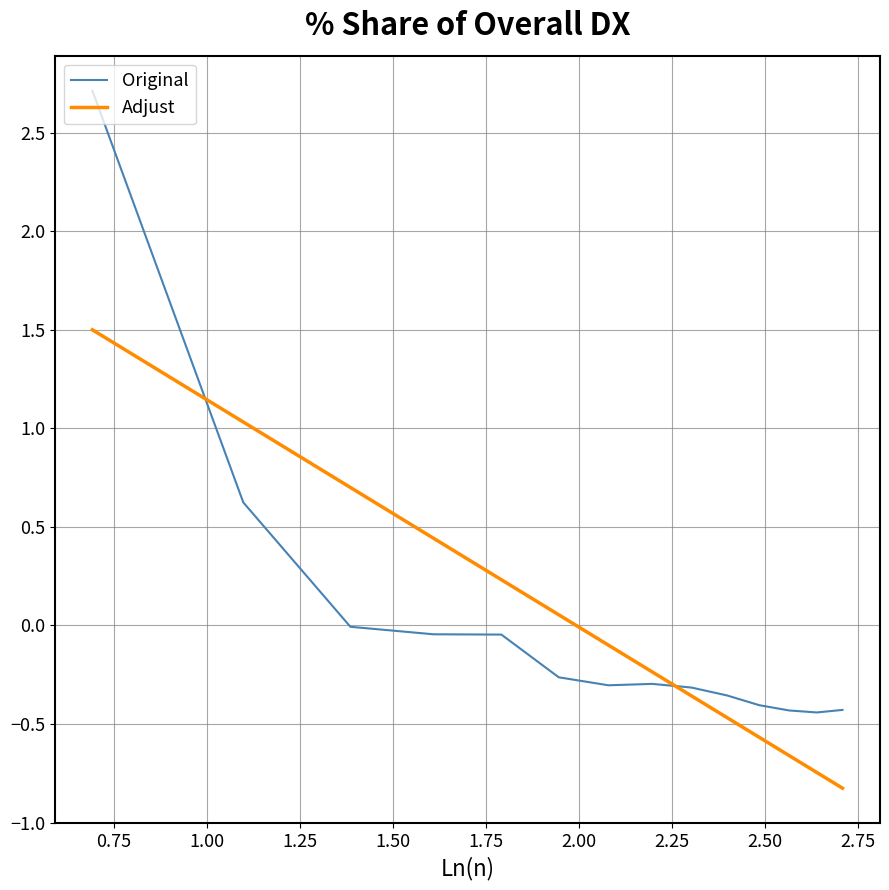

What is the minimum value for Adjust?

-0.8